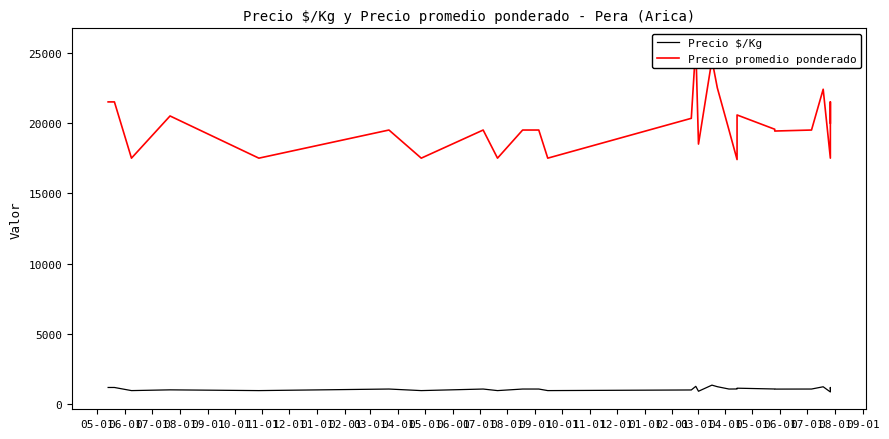

What is the highest value of the Precio promedio ponderado series?

25500